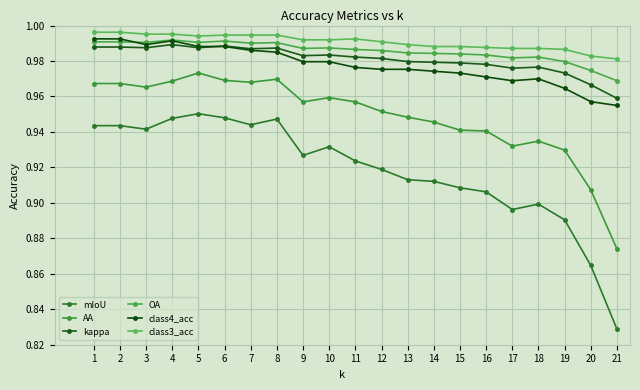

True or false: mIoU has a value of 0.4 at 7.

False